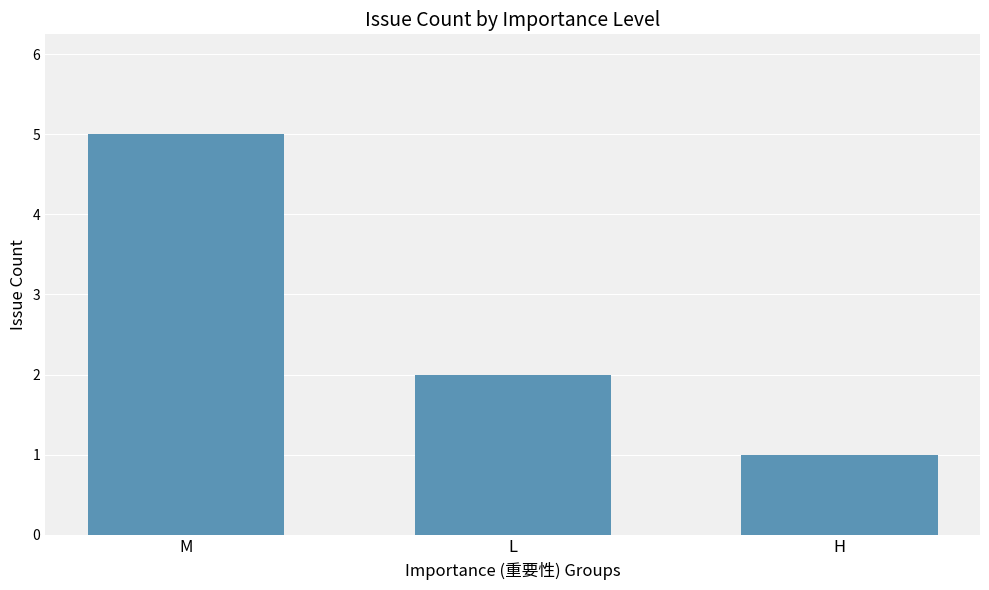

Where does the data first go above 2?

M